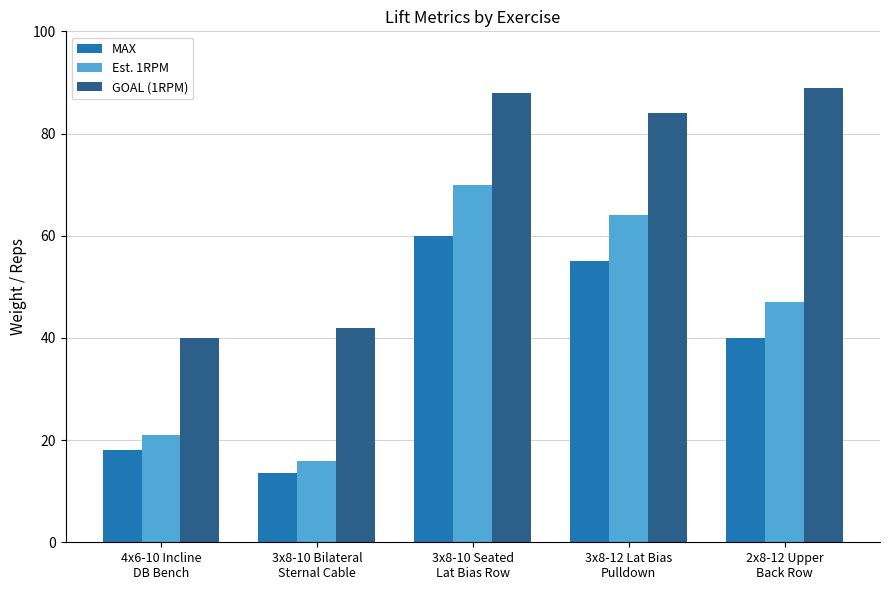

Is the value of Est. 1RPM at 3x8-10 Seated
Lat Bias Row greater than the value of MAX at 3x8-10 Bilateral
Sternal Cable?

Yes